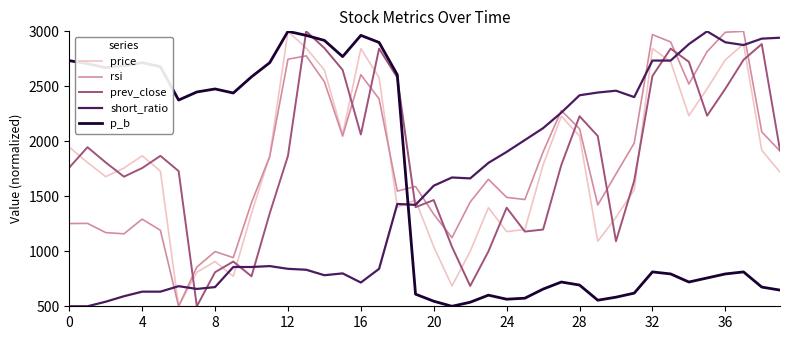

What is the highest value of the rsi series?

3000.0